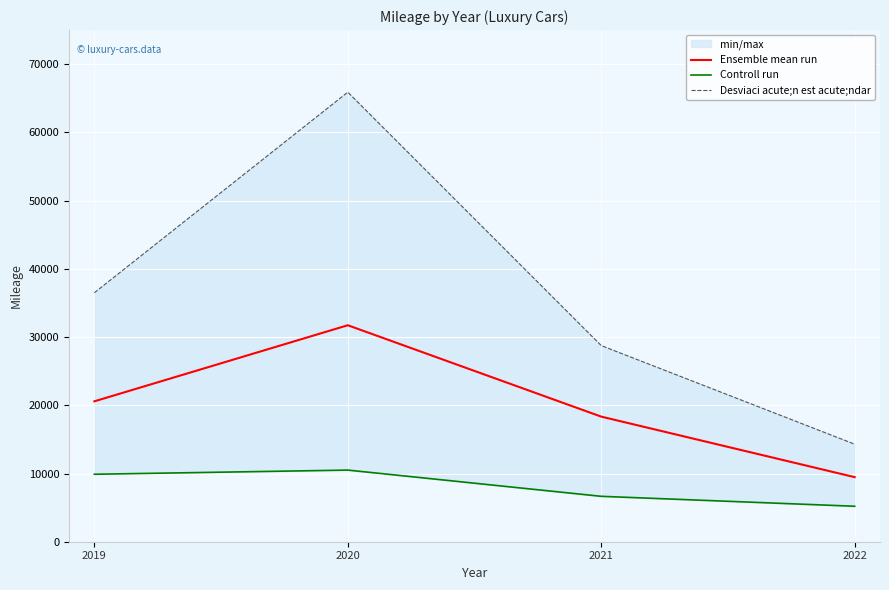

Rank the series by their maximum value, from lowest to highest.

Controll run, Ensemble mean run, Desviaci acute;n est acute;ndar